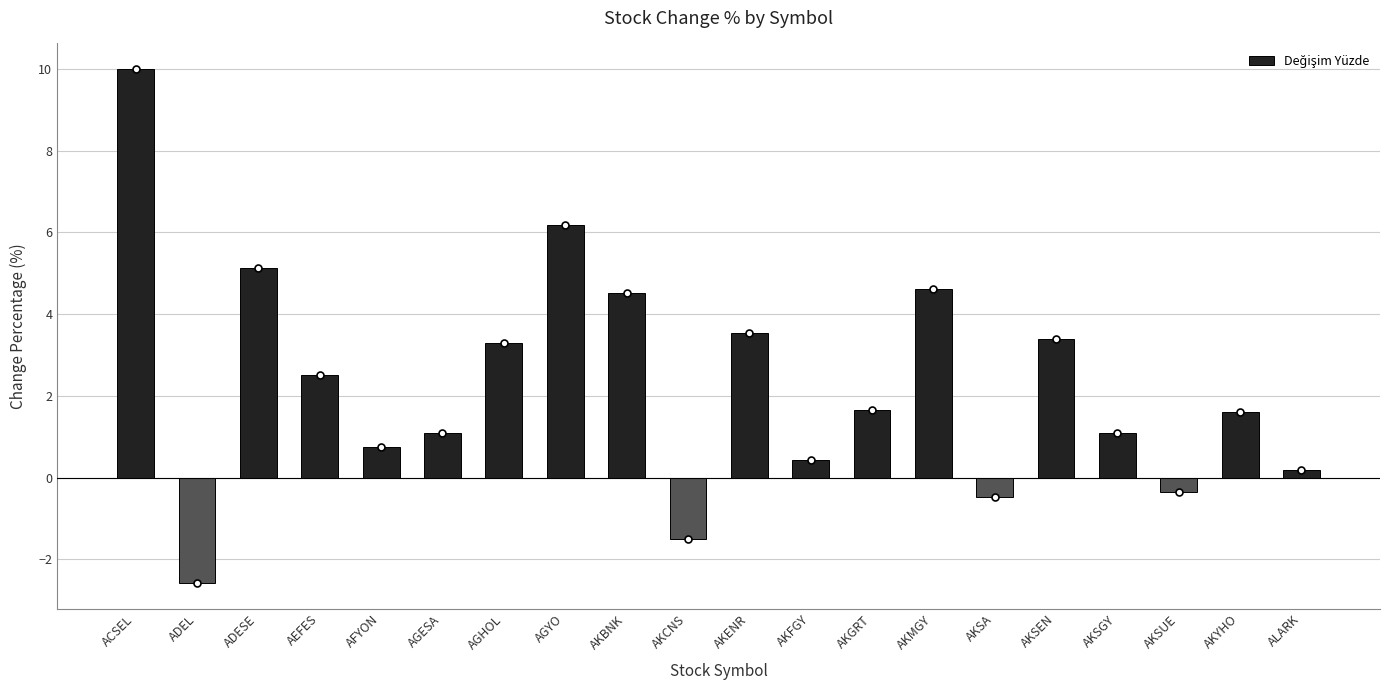

What is the label of the 1st bar from the right?

ALARK